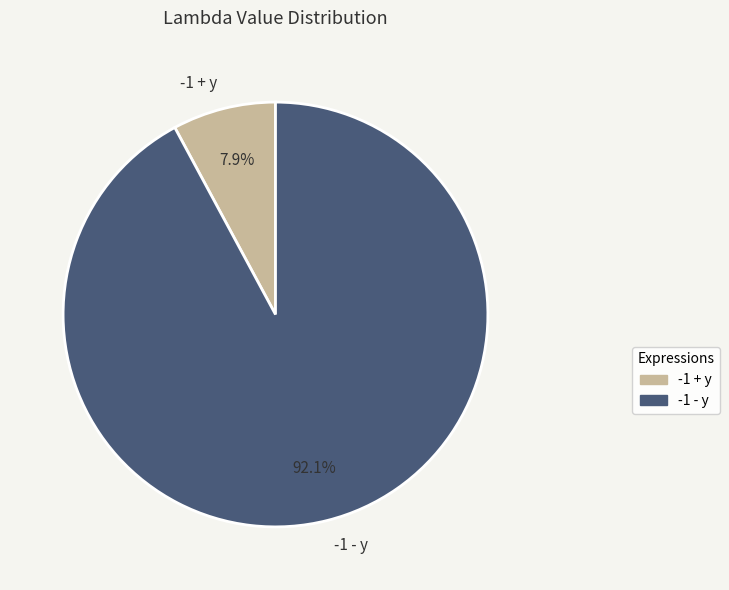

Which slice is the largest?

-1 - y